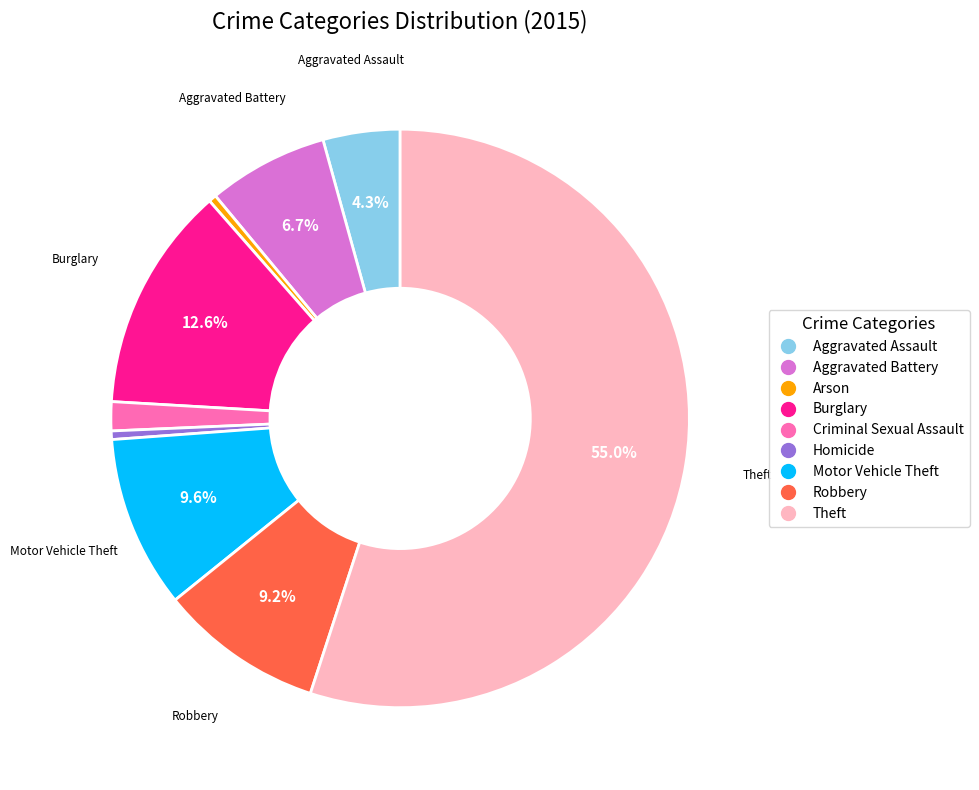

What percentage is the Motor Vehicle Theft slice, to the nearest percent?

10%